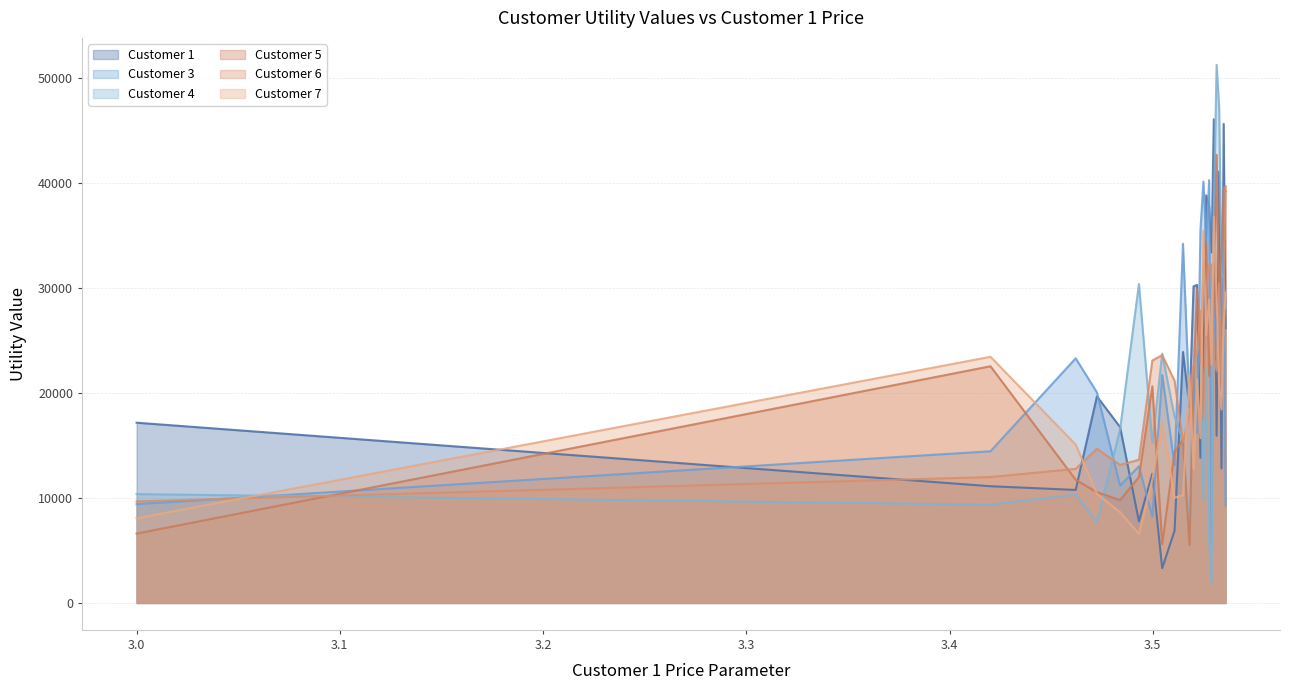

What is the difference between the maximum and minimum values in the customer_6_utility_value series?

30050.0